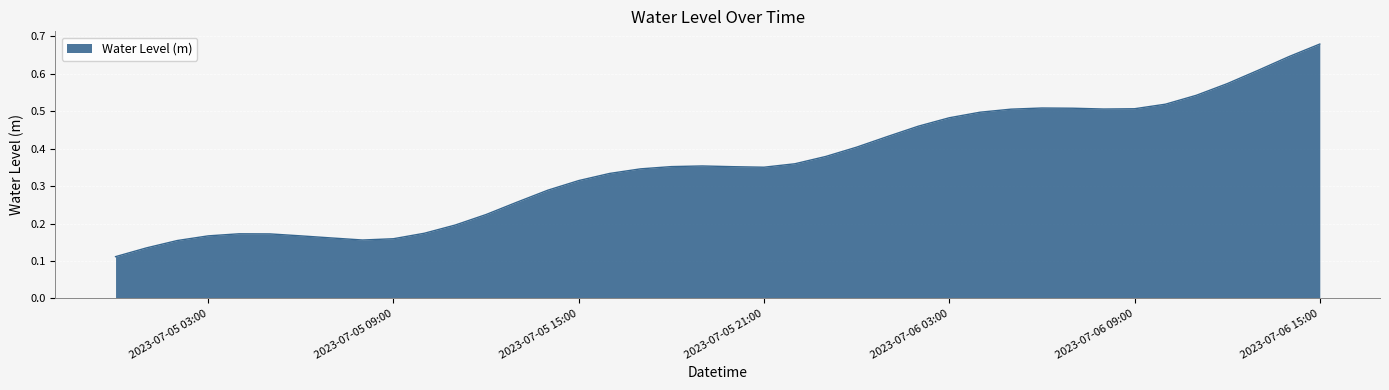

At which category does the chart reach its peak across all series?

2023-07-06 15:00